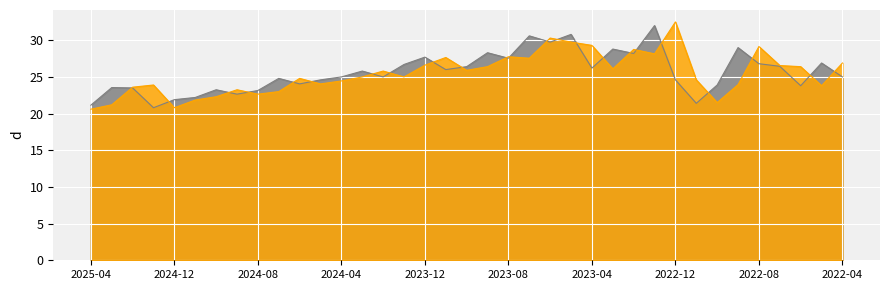

How many values in the 收盤 series are below 25?

17